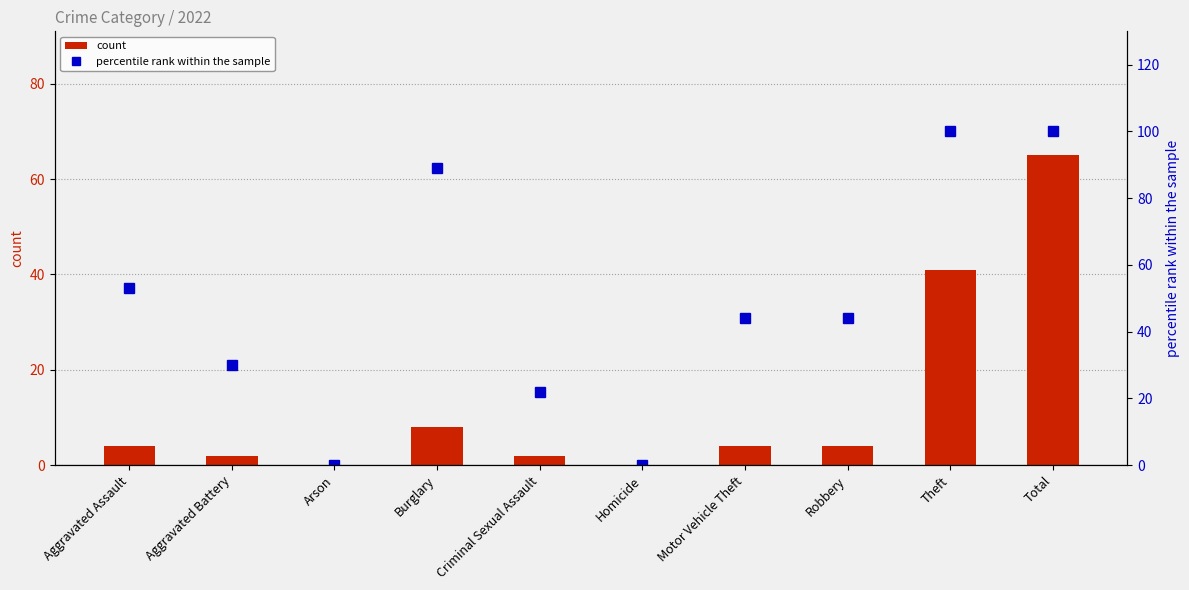

At Burglary, list the series in order from largest to smallest.

percentile rank within the sample, count